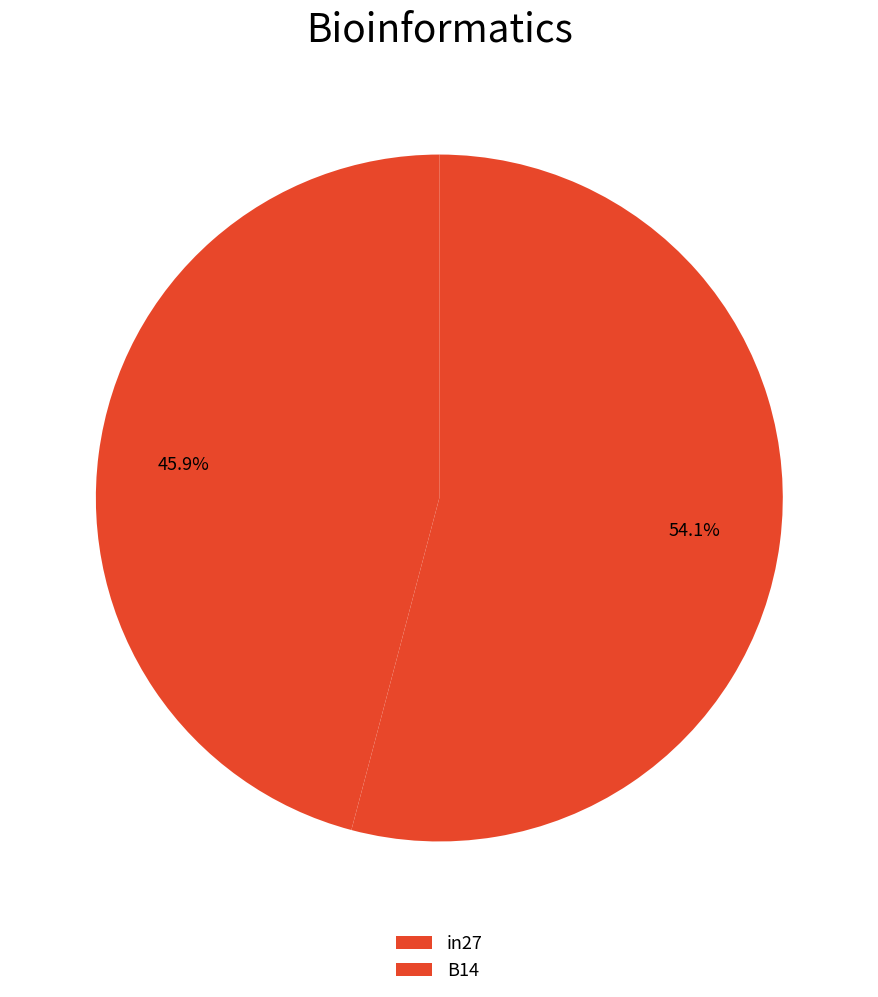

To the nearest percent, what portion does B14 represent?

54%